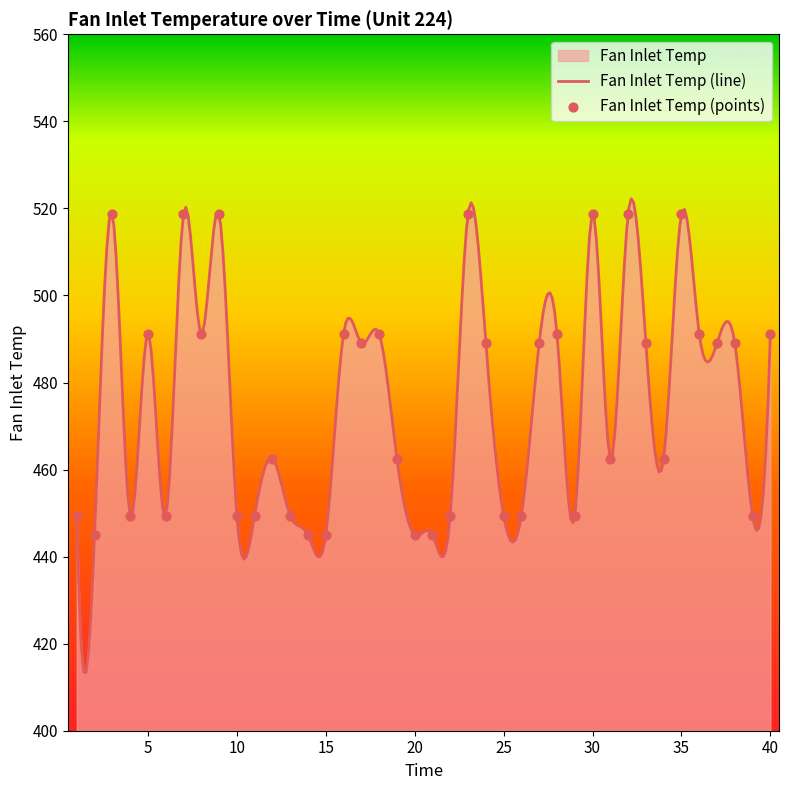

Between 29 and 24, which is larger?

24